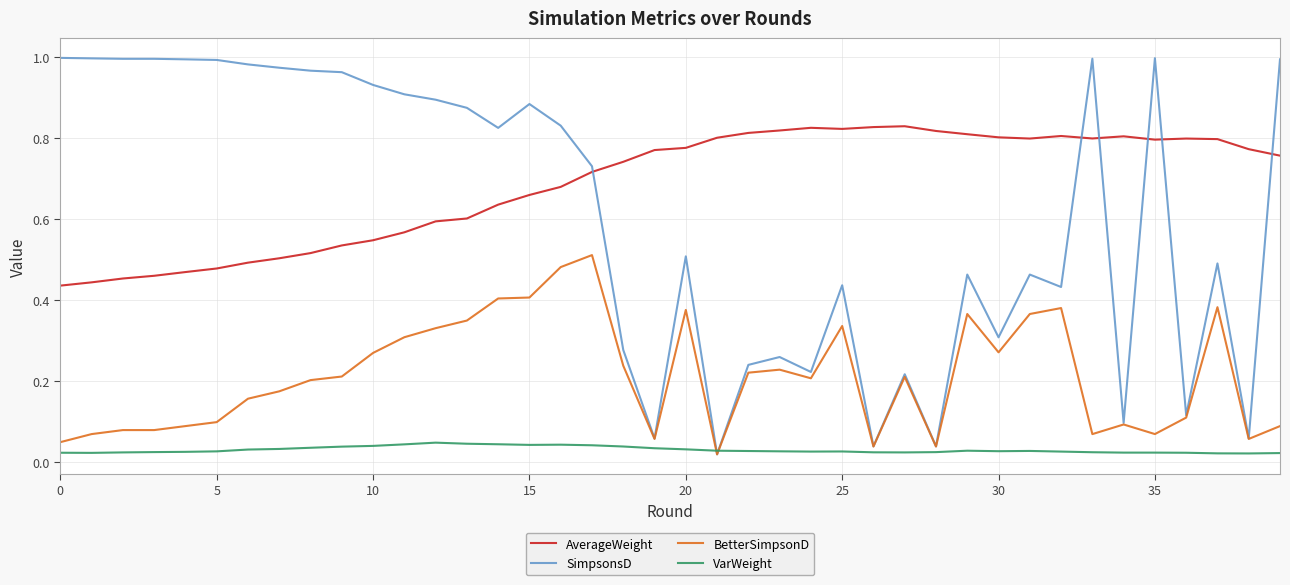

How many lines are shown in the chart?

4